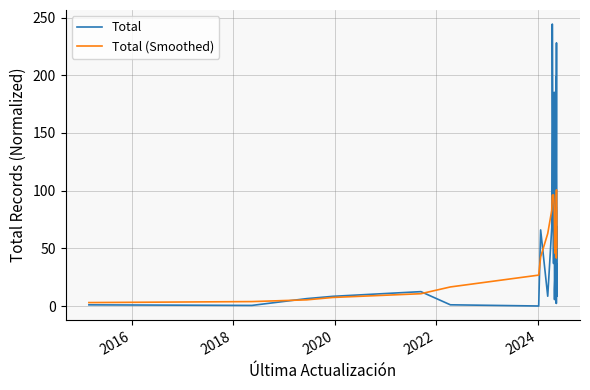

True or false: Total (Smoothed) has a value of 30.2 at 31.

False